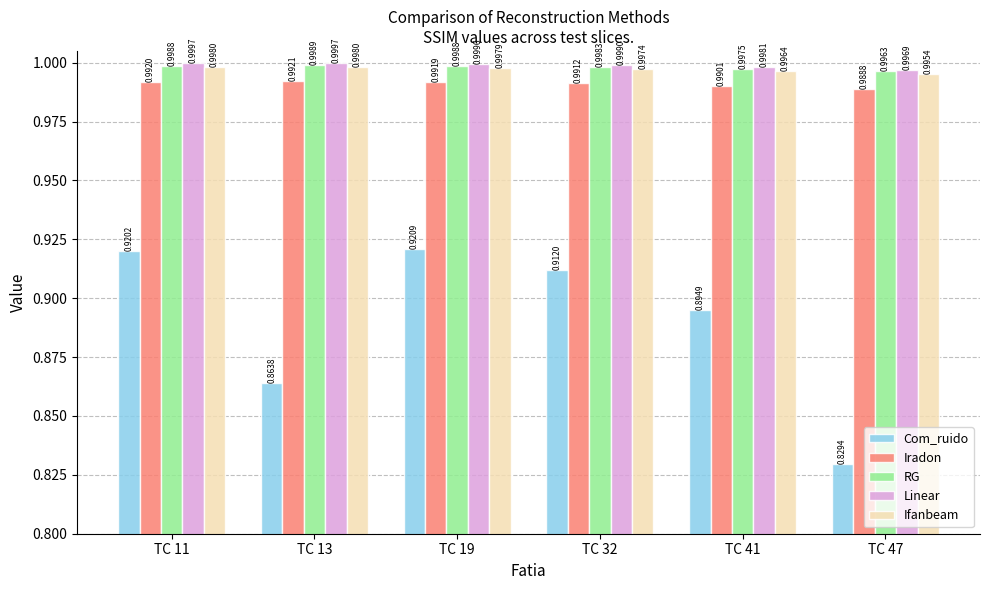

Is the value of Iradon at TC 13 greater than the value of RG at TC 41?

No